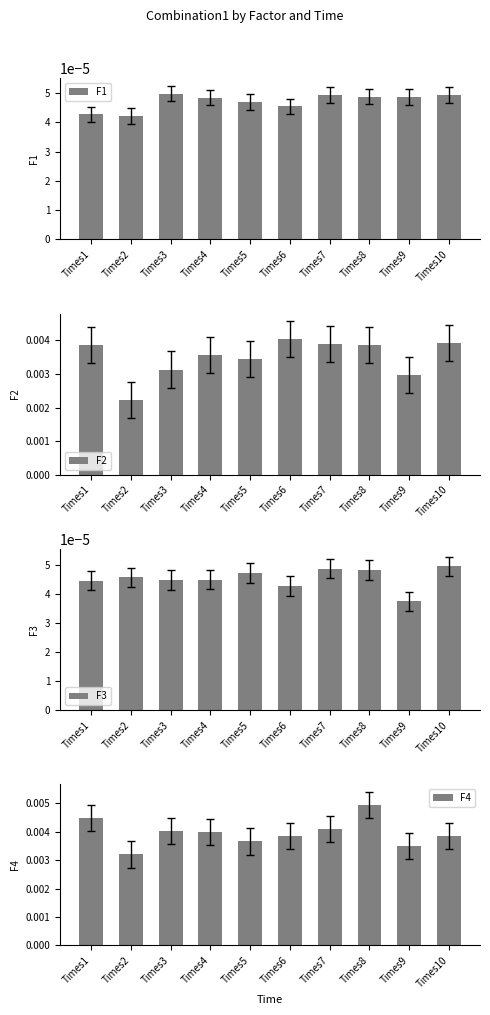

What are all the series names shown in the legend?

F1, F2, F3, F4